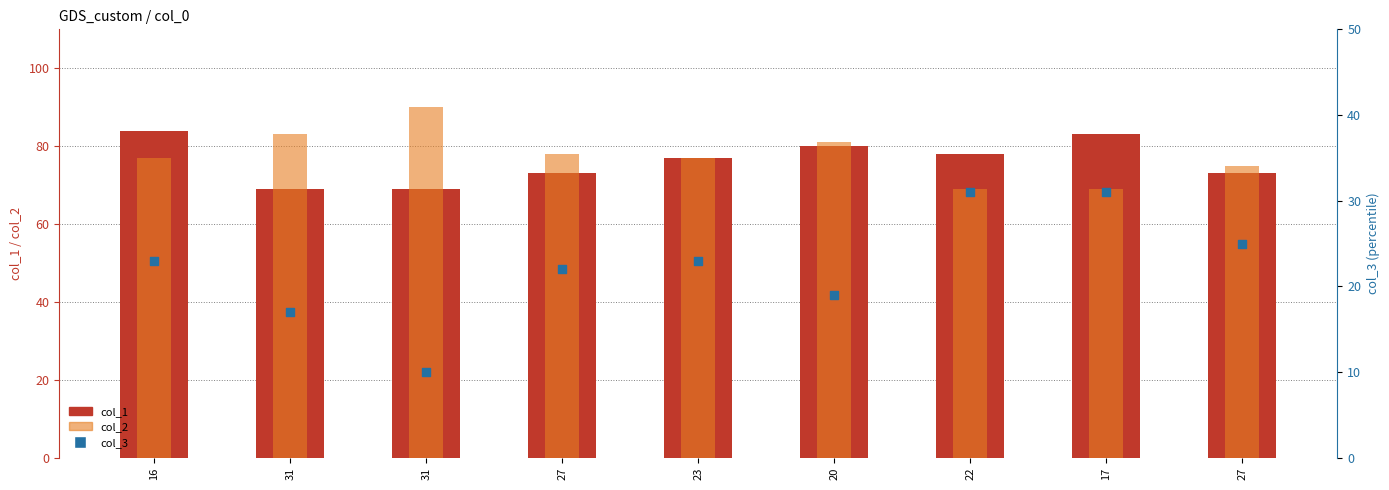

What are all the series names shown in the legend?

col_1, col_2, col_3